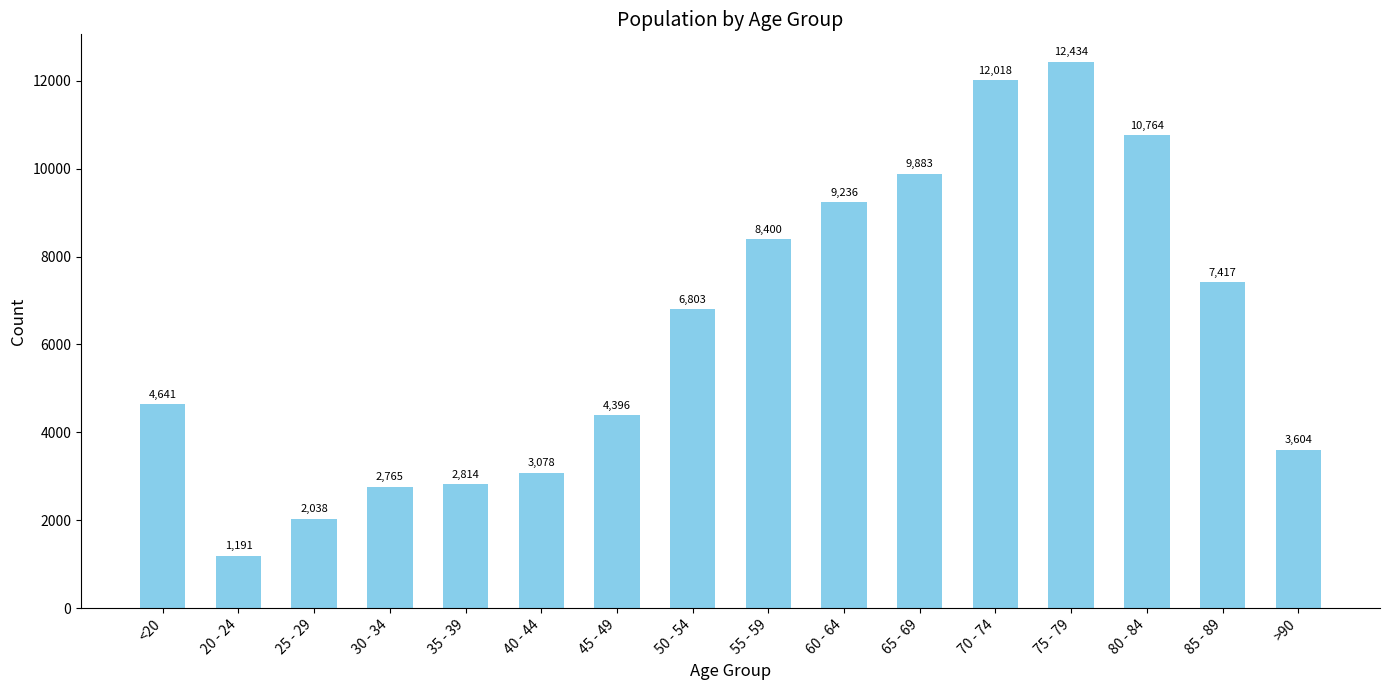

Rank the categories by value from highest to lowest.

75 - 79, 70 - 74, 80 - 84, 65 - 69, 60 - 64, 55 - 59, 85 - 89, 50 - 54, <20, 45 - 49, >90, 40 - 44, 35 - 39, 30 - 34, 25 - 29, 20 - 24